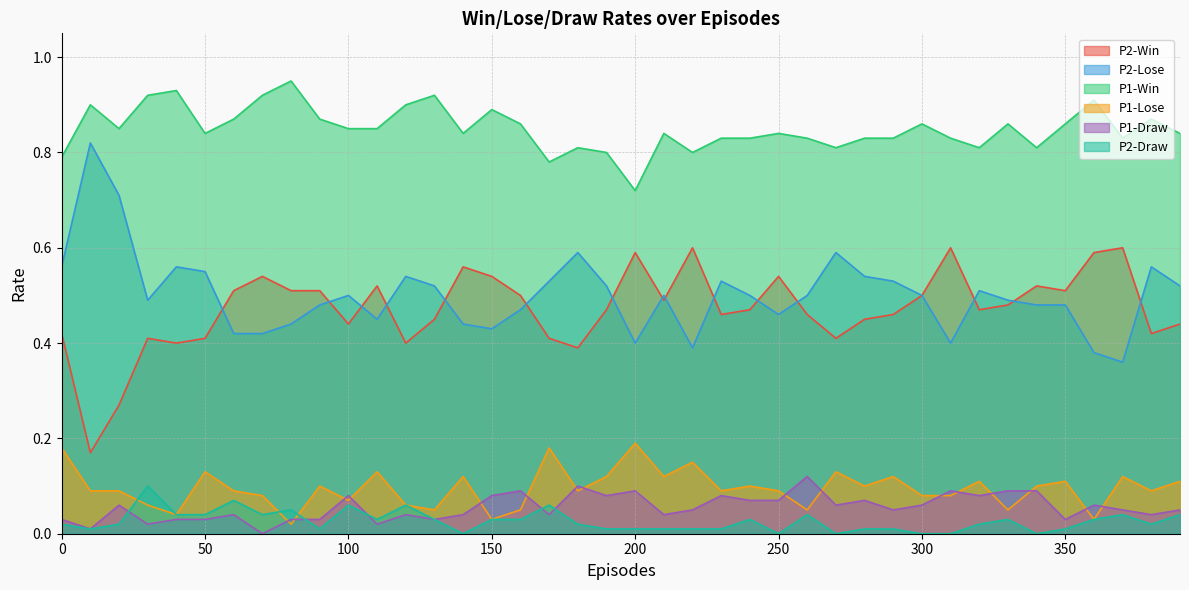

How many data points in P2-Draw are above 0?

34